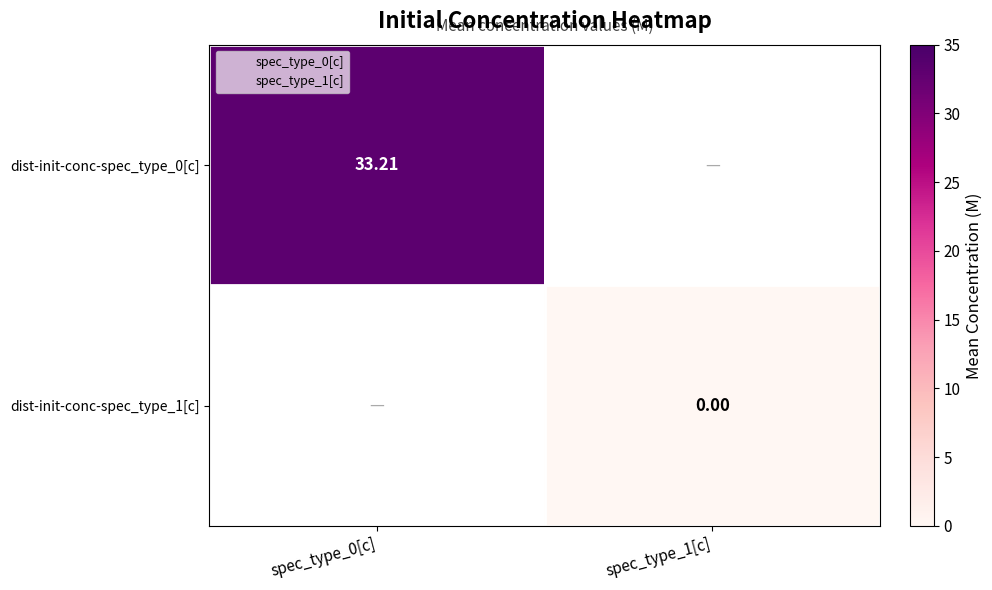

At spec_type_1[c], list the series in order from smallest to largest.

dist-init-conc-spec_type_0[c], dist-init-conc-spec_type_1[c]